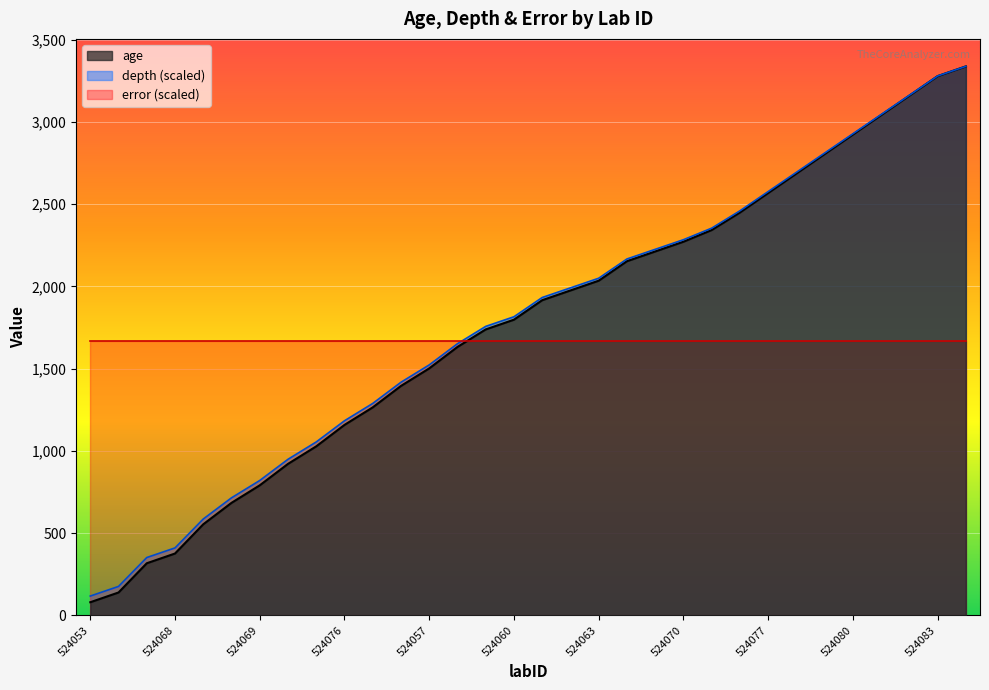

Where does the depth series first go above 1933?

524061